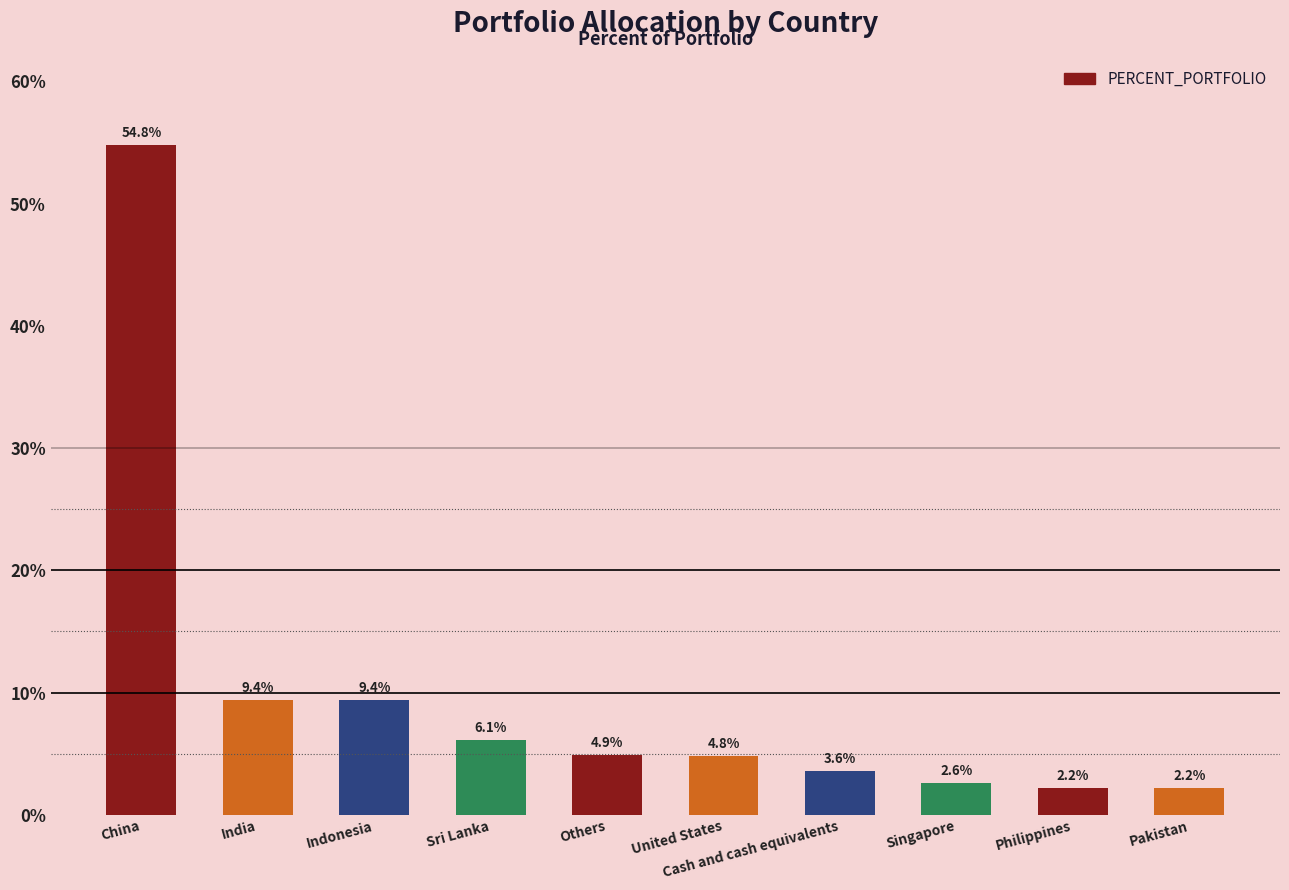

What is the value of the 5th bar from the left?

4.9